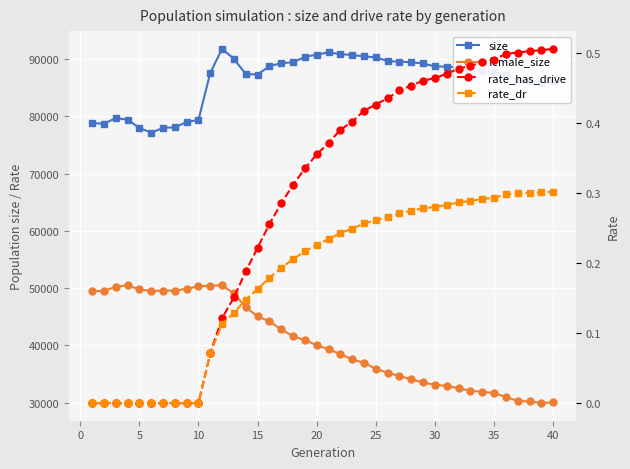

How many data points does each series have?

40